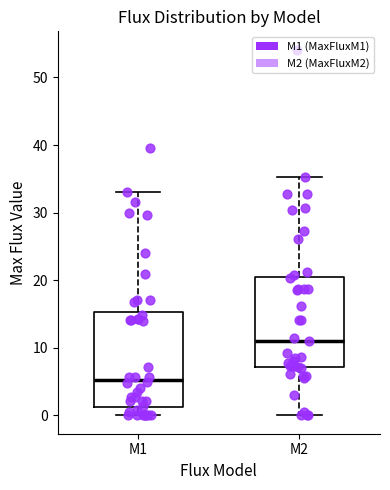

Reading left to right, read every box against the y-axis: the position of its median line, the range the box covers, and the ends of its whiskers. The values are not printed on the chart, so give them approximately, as read against the axis.

M1: median 5, box 1 to 15, whiskers 0 to 33
M2: median 11, box 7 to 20, whiskers 0 to 35